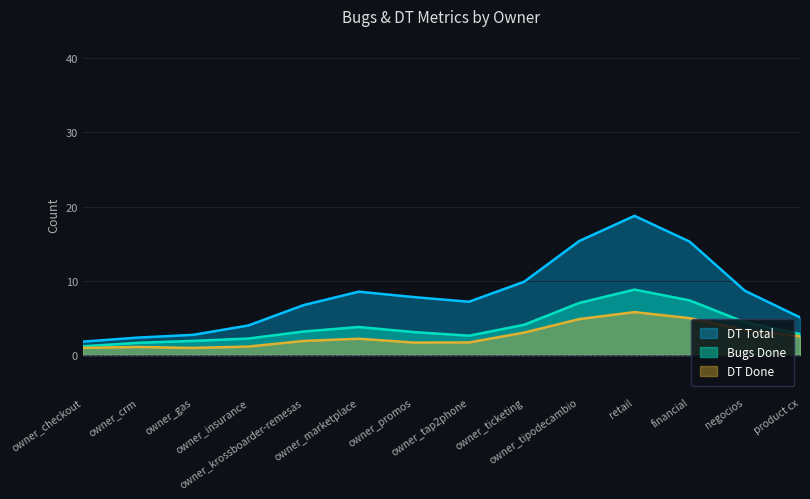

What is the label of the 9th point from the right?

owner_marketplace